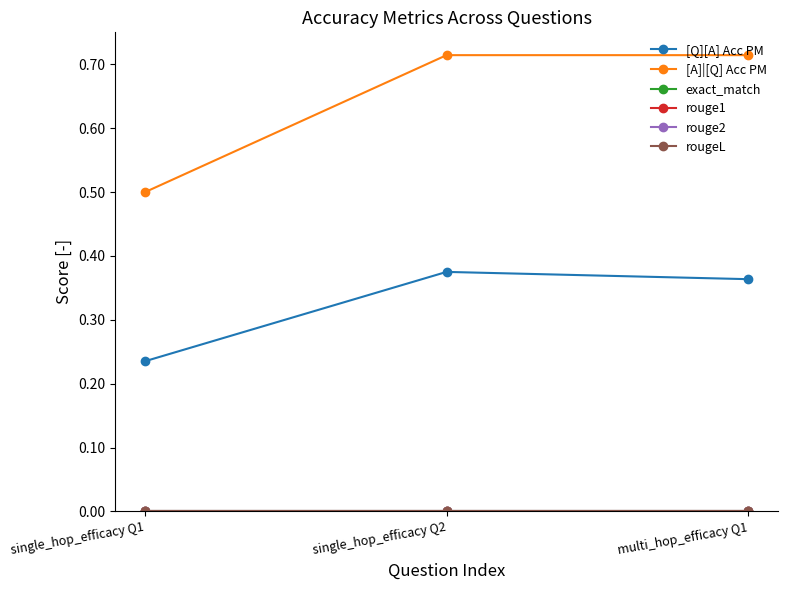

Which has a higher value, single_hop_efficacy Q1 or multi_hop_efficacy Q1?

multi_hop_efficacy Q1